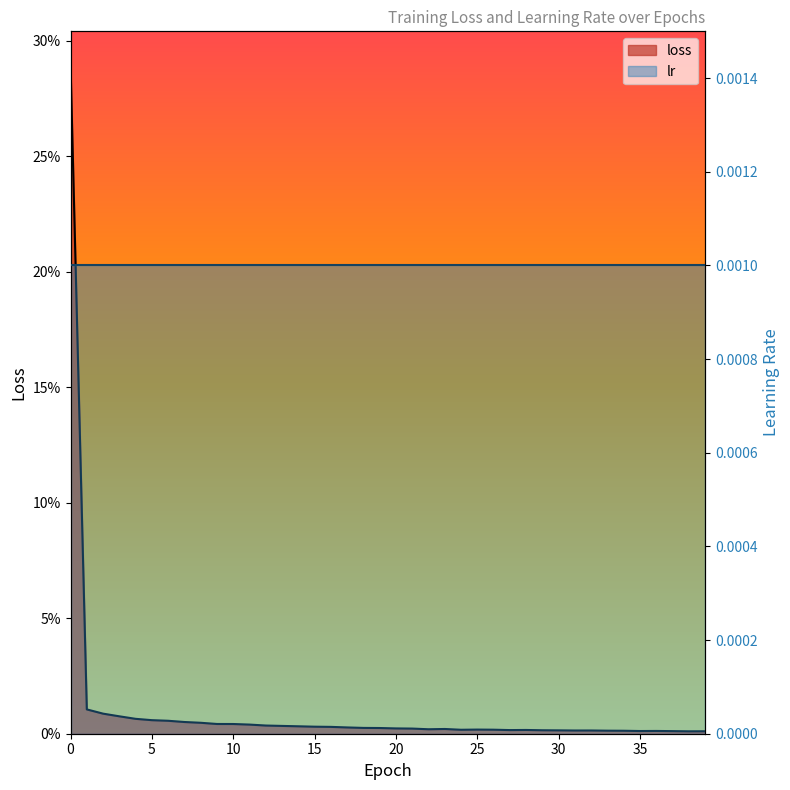

Is it true that the value at 17 is 0.0?

True